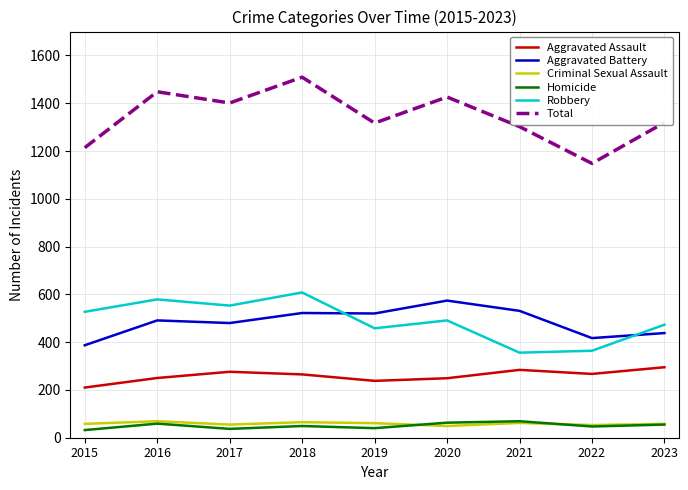

True or false: Total and Criminal Sexual Assault cross at least once.

False